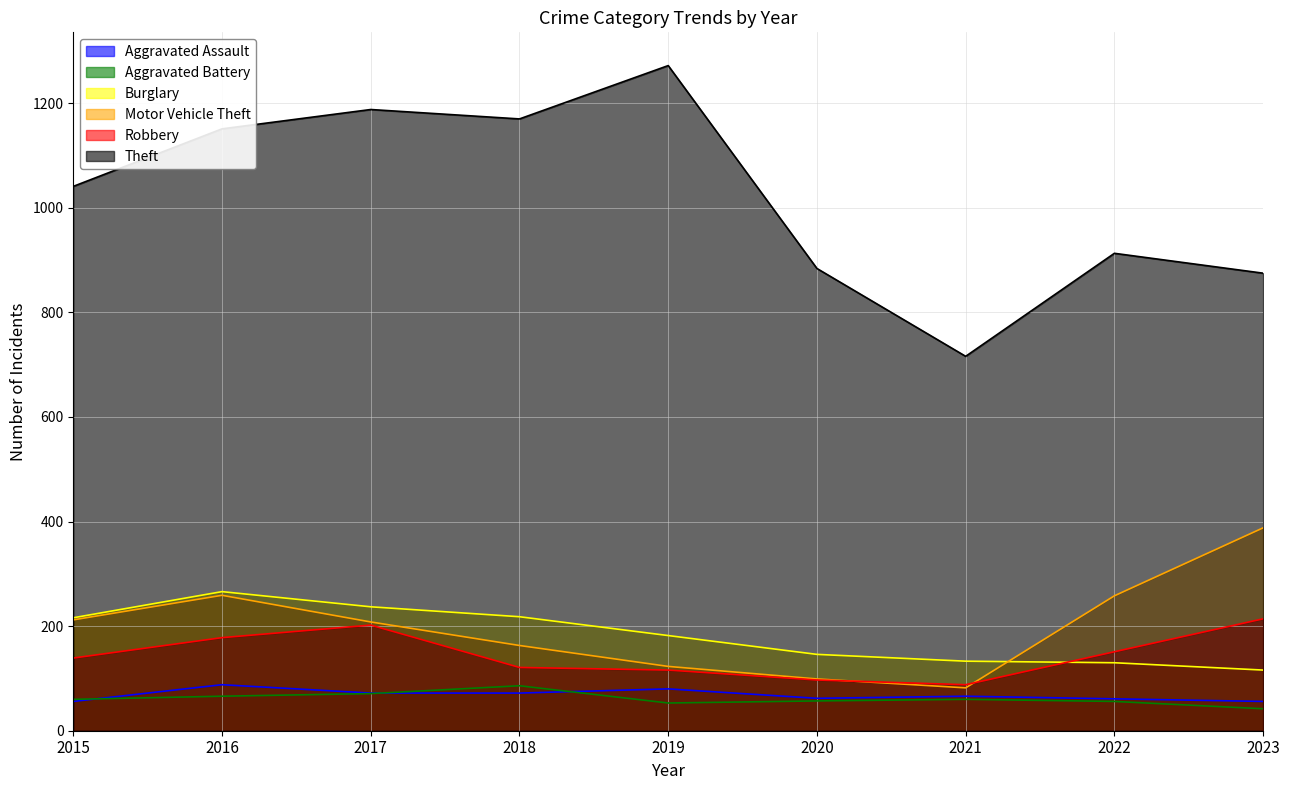

What is the smallest value displayed?

42